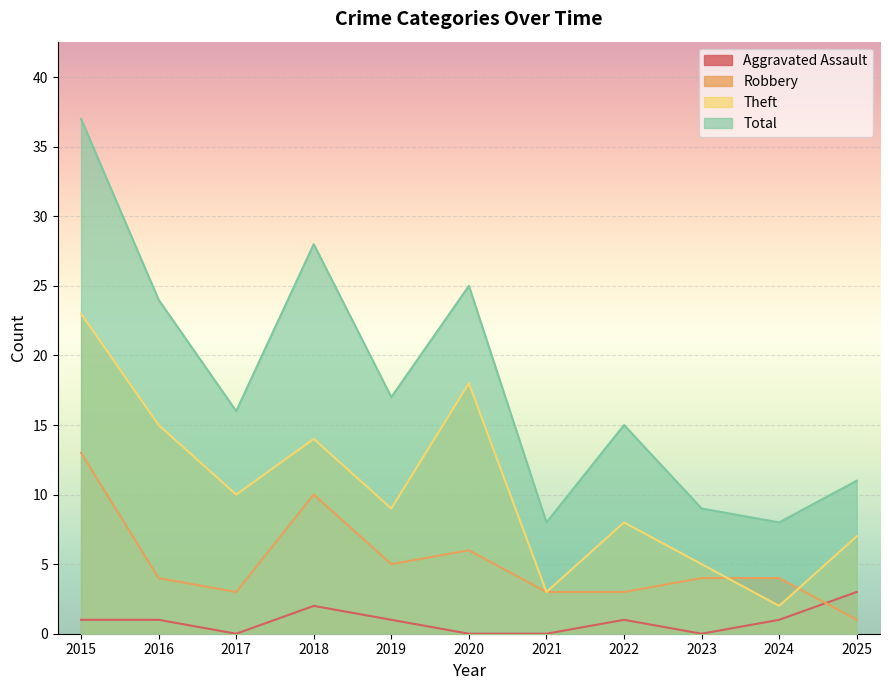

Which has a higher value, 2019 or 2021?

2019